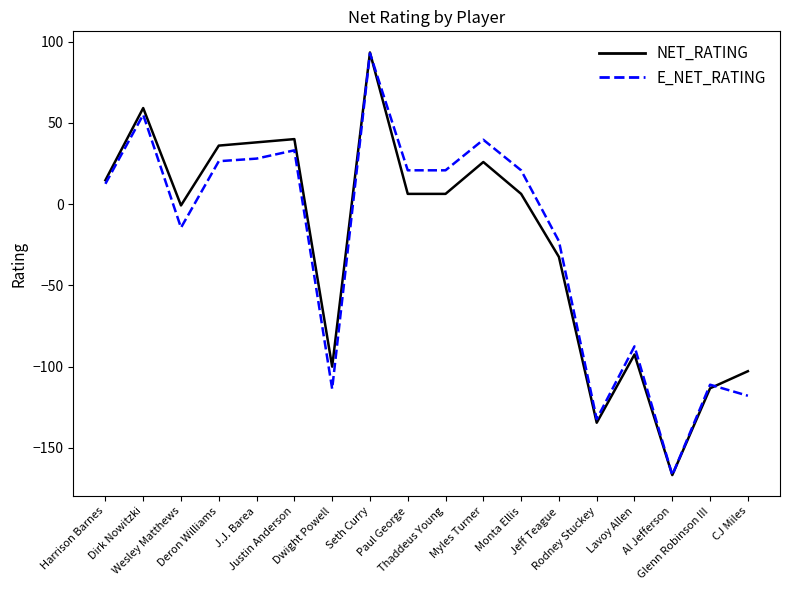

What is the maximum value shown in the chart?

93.3